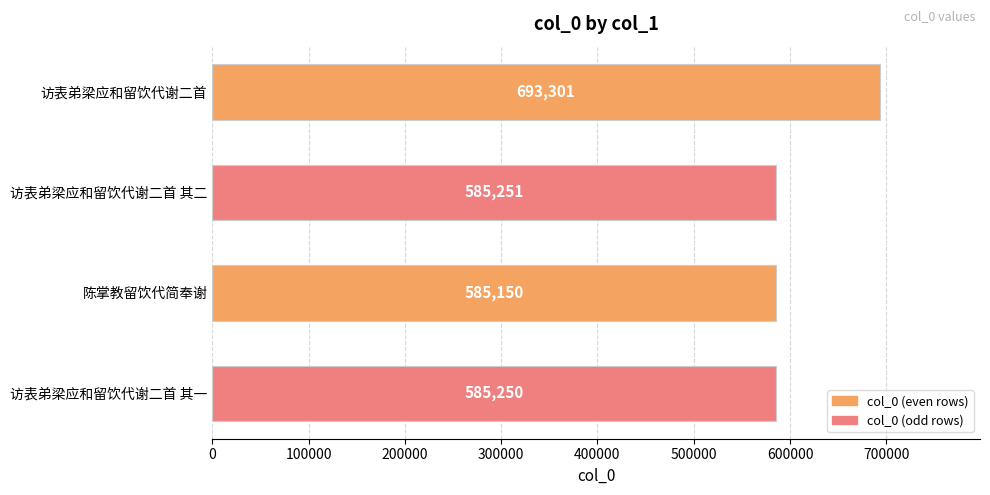

Reading bottom to top, what are all the values shown in this chart?

访表弟梁应和留饮代谢二首 其一=585250	陈掌教留饮代简奉谢=585150	访表弟梁应和留饮代谢二首 其二=585251	访表弟梁应和留饮代谢二首=693301